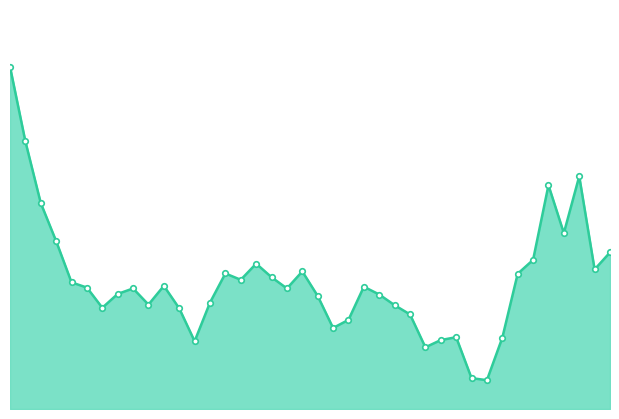

Rank the categories by value from lowest to highest.

2024/01/23, 2024/01/22, 2024/01/17, 2023/12/26, 2024/01/18, 2024/01/24, 2024/01/19, 2024/01/09, 2024/01/10, 2024/01/16, 2023/12/25, 2023/12/18, 2024/01/15, 2023/12/21, 2023/12/27, 2024/01/08, 2024/01/12, 2023/12/19, 2023/12/20, 2024/01/04, 2023/12/15, 2024/01/11, 2023/12/22, 2023/12/14, 2023/12/29, 2024/01/03, 2024/01/25, 2023/12/28, 2024/01/05, 2024/02/01, 2024/01/02, 2024/01/26, 2024/02/02, 2023/12/13, 2024/01/30, 2023/12/12, 2024/01/29, 2024/01/31, 2023/12/11, 2023/12/08